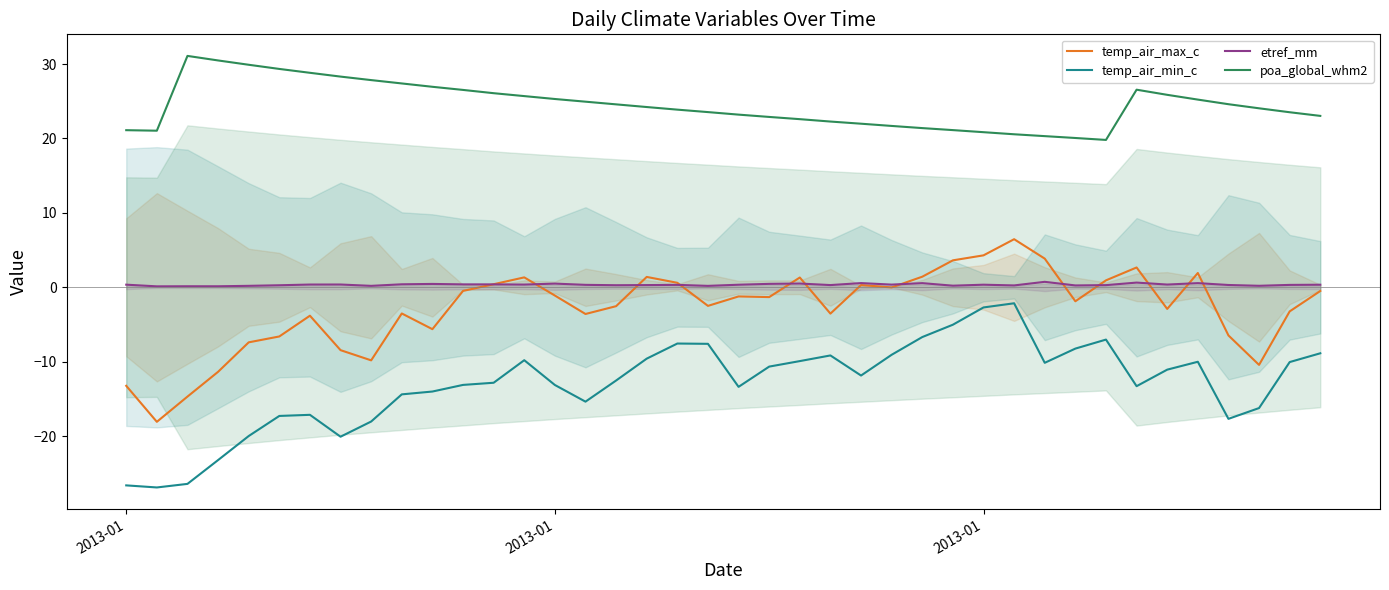

How many lines are shown in the chart?

4